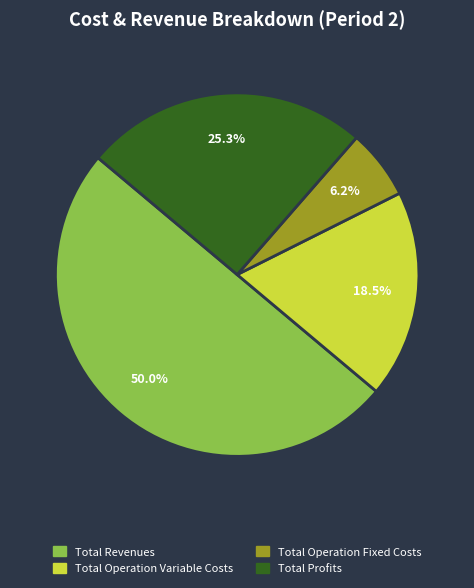

To the nearest percent, what is the average slice percentage?

25%